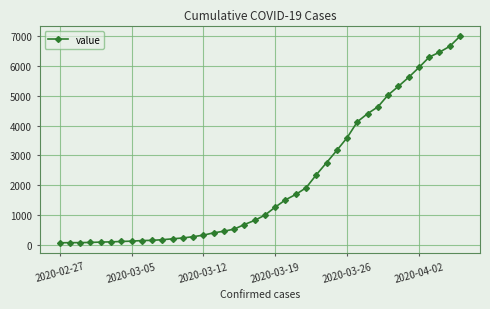

What is the sum of all values?

85677